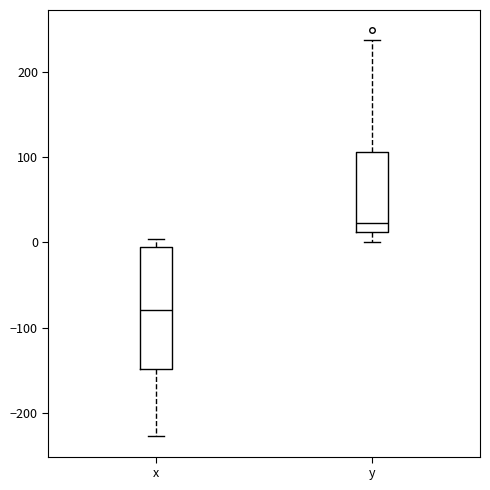

Reading left to right, read every box against the y-axis: the position of its median line, the range the box covers, and the ends of its whiskers. The values are not printed on the chart, so give them approximately, as read against the axis.

x: median -80, box -150 to -10, whiskers -230 to 0
y: median 20, box 10 to 110, whiskers 0 to 240